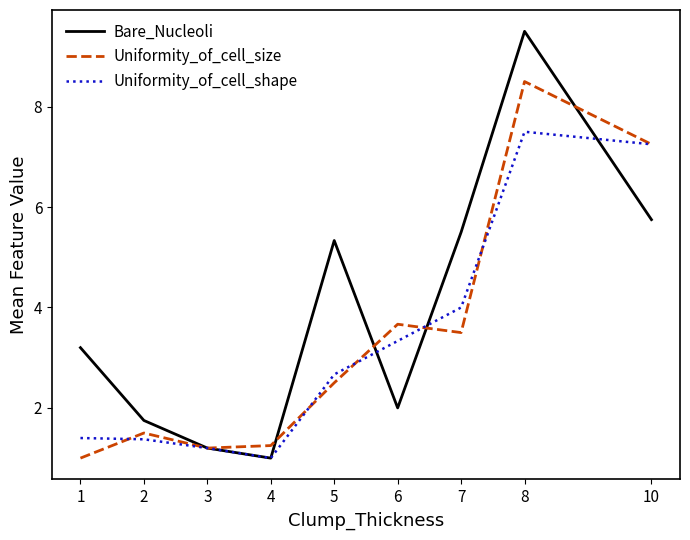

Which series changed the most between 7 and 10?

Uniformity_of_cell_size